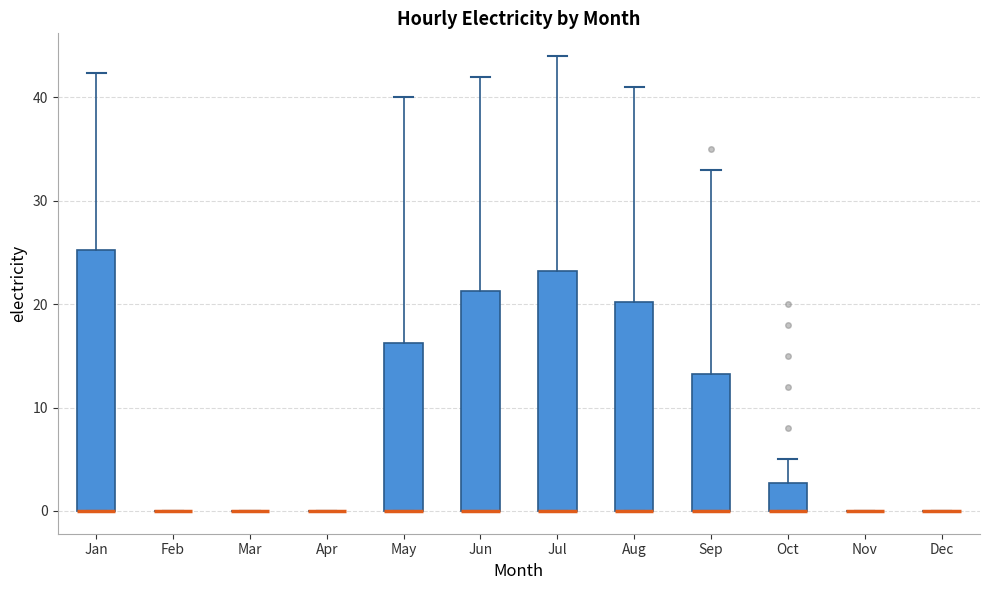

Comparing the boxes themselves (not the whiskers), which one is the tallest?

Jan